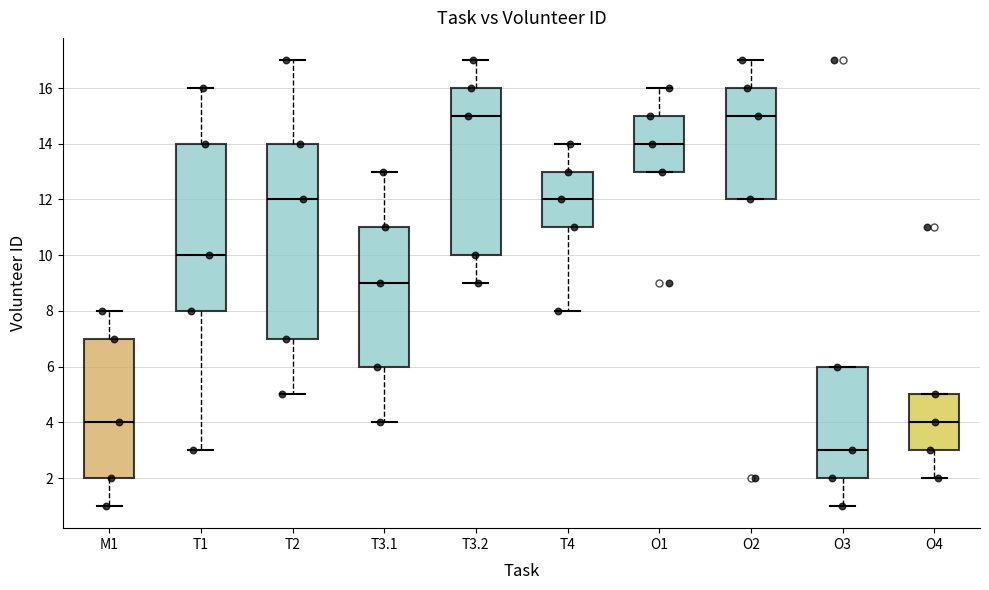

Comparing the boxes themselves (not the whiskers), which one is the tallest?

T2